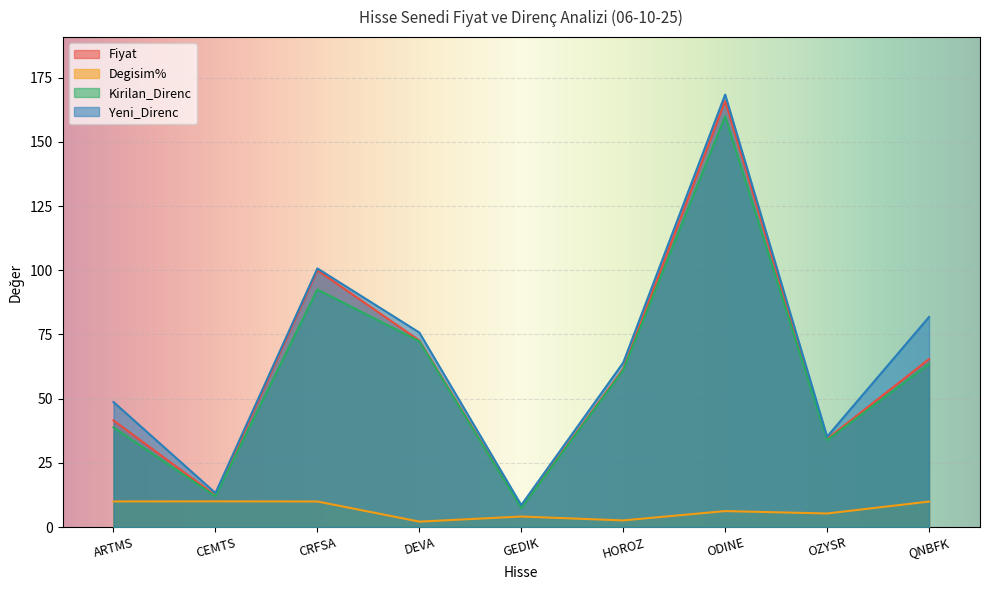

What is the minimum value shown in the chart?

2.1